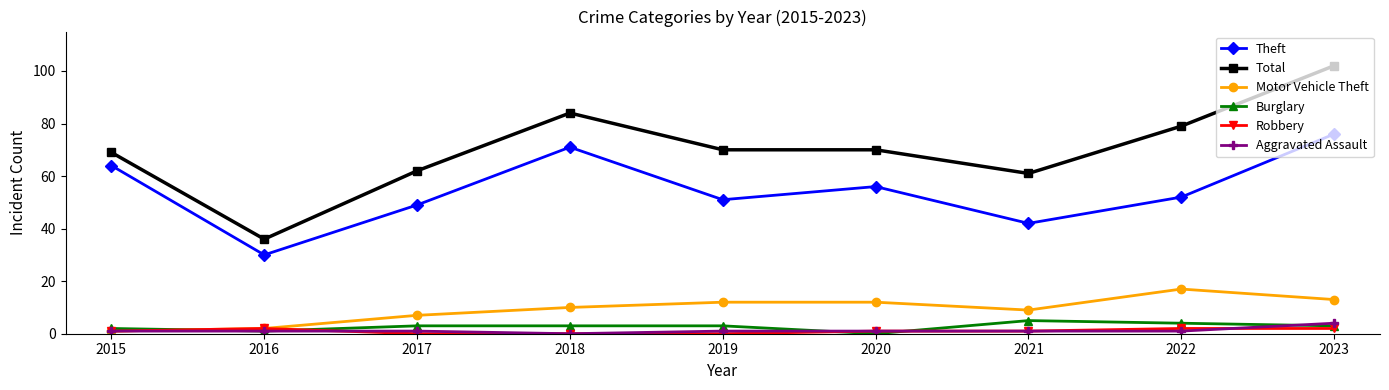

What is the value of the Theft point at the 3rd from the left?

49